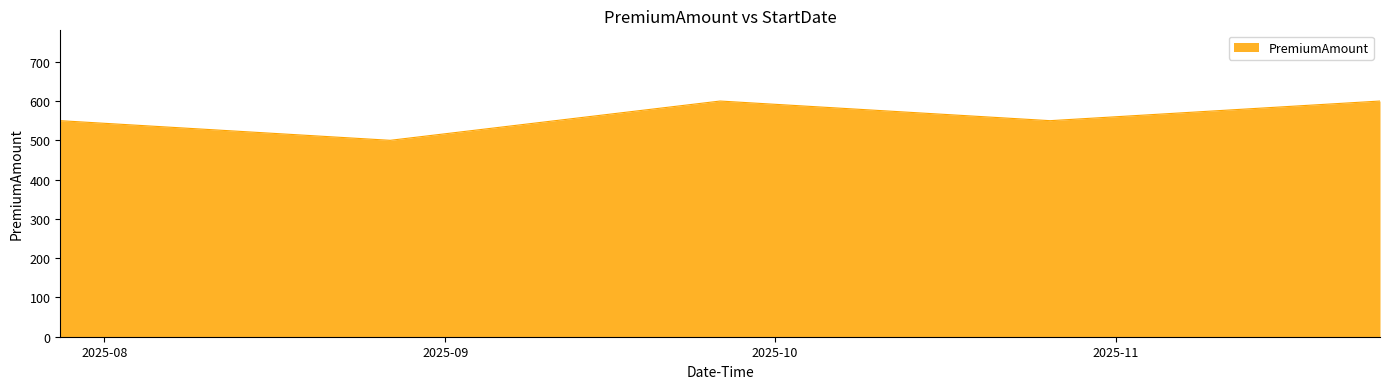

How many lines are shown in the chart?

1